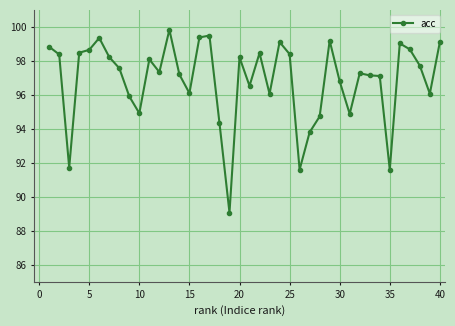

Does the chart display data point markers on the line(s)?

Yes